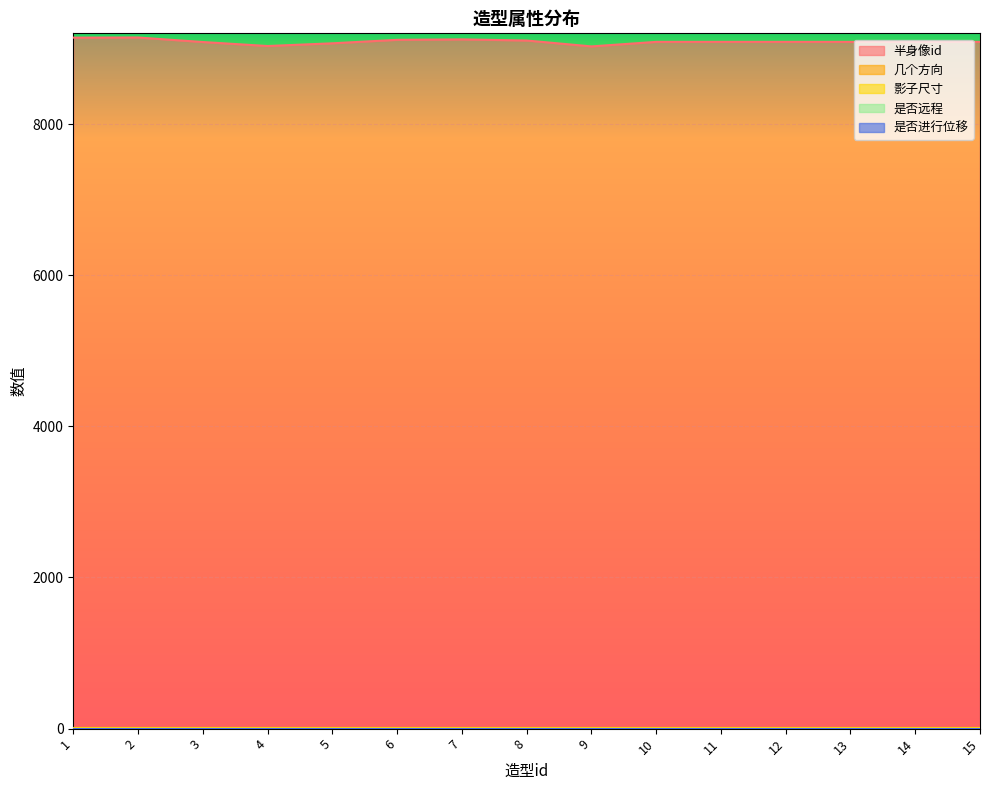

Rank the categories by 是否进行位移 value from lowest to highest.

1, 2, 3, 4, 5, 6, 7, 8, 9, 10, 11, 12, 13, 14, 15